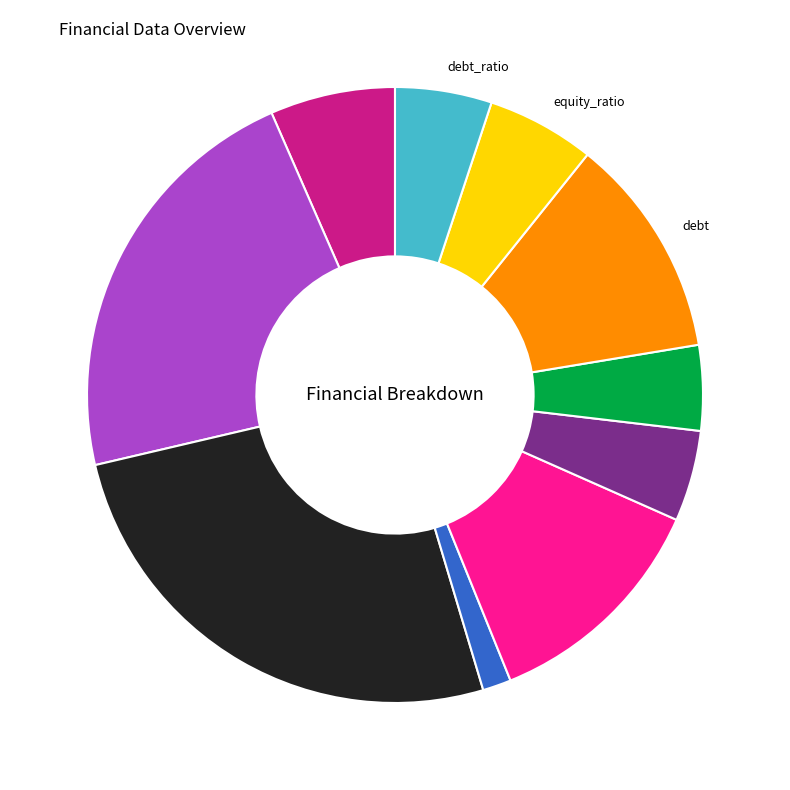

What is the ratio of the value at debt_ratio to the value at debt?

0.4